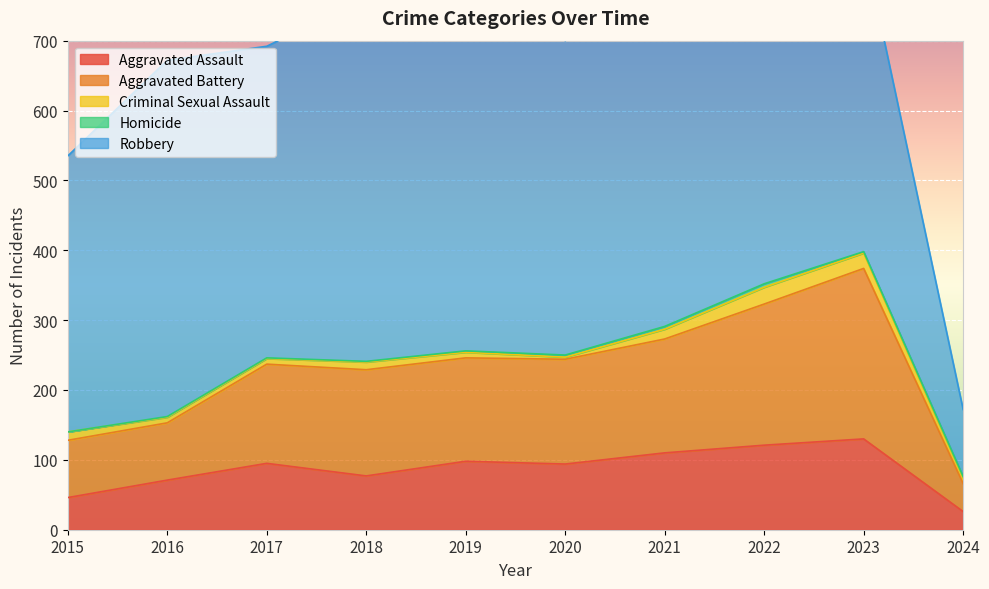

At how many categories does at least one series exceed 310?

9